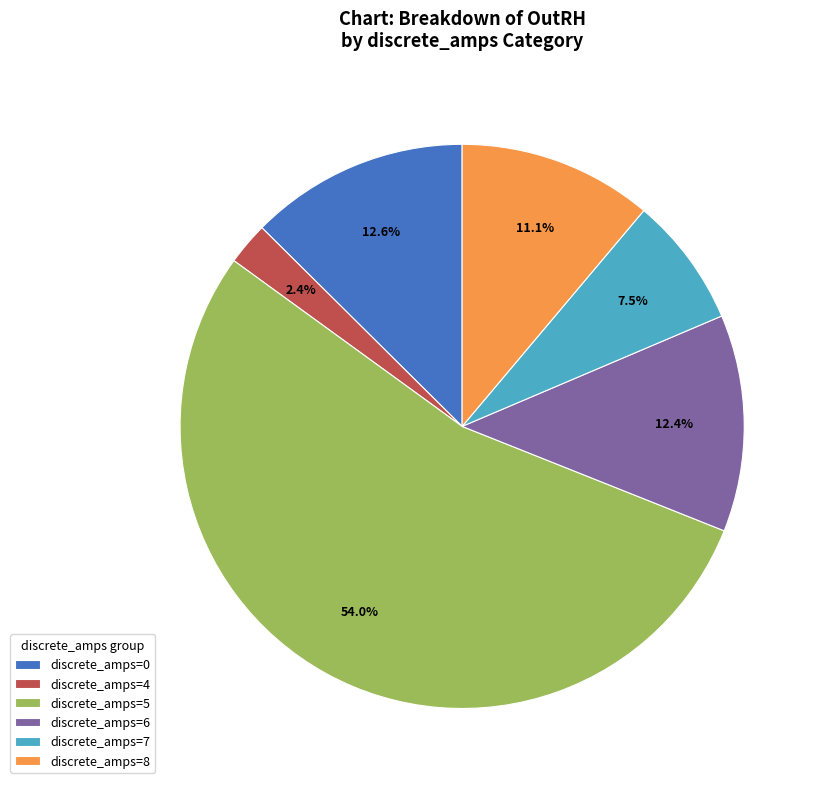

Between discrete_amps=4 and discrete_amps=0, which is larger?

discrete_amps=0